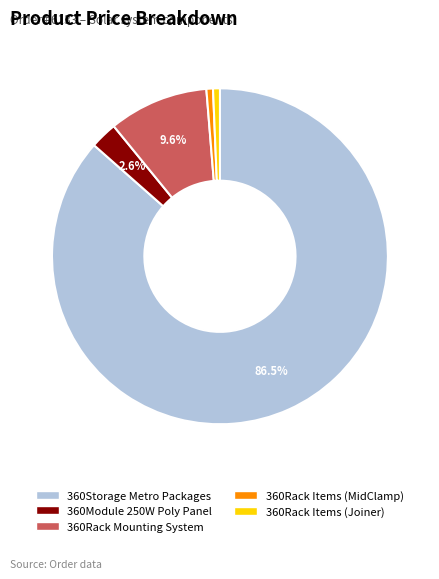

Count the number of slices in the pie.

5